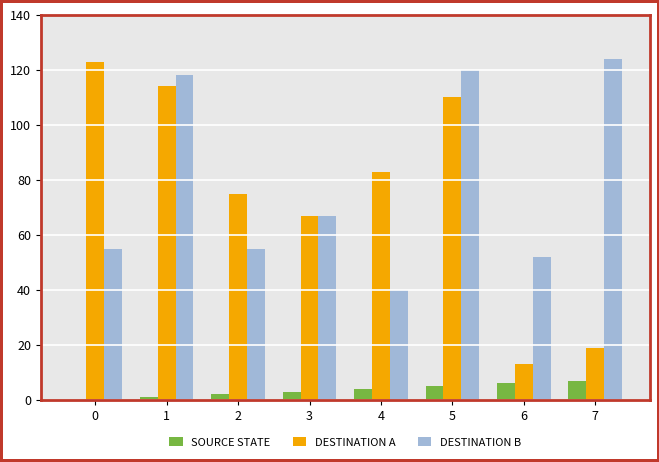

How many data points does each series have?

8